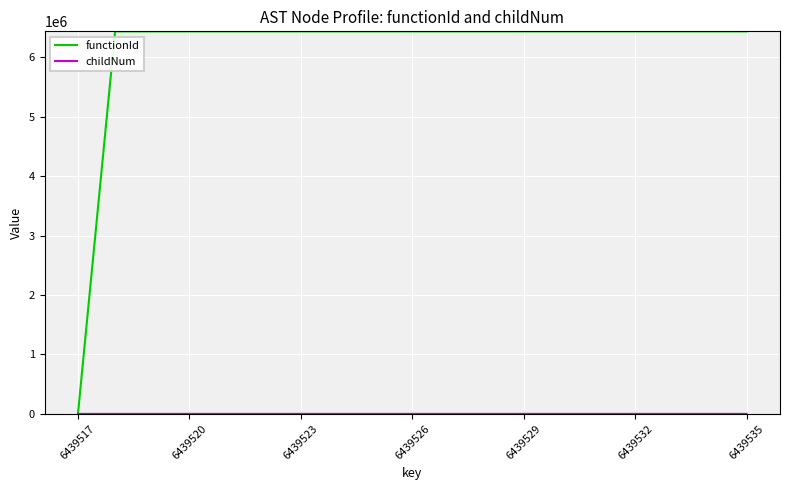

Which series has the largest total across all categories?

functionId